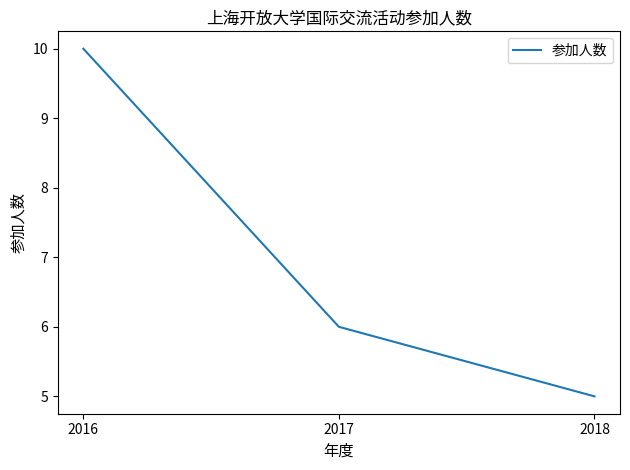

Reading left to right, transcribe all the data shown in this chart.

2016=10	2017=6	2018=5